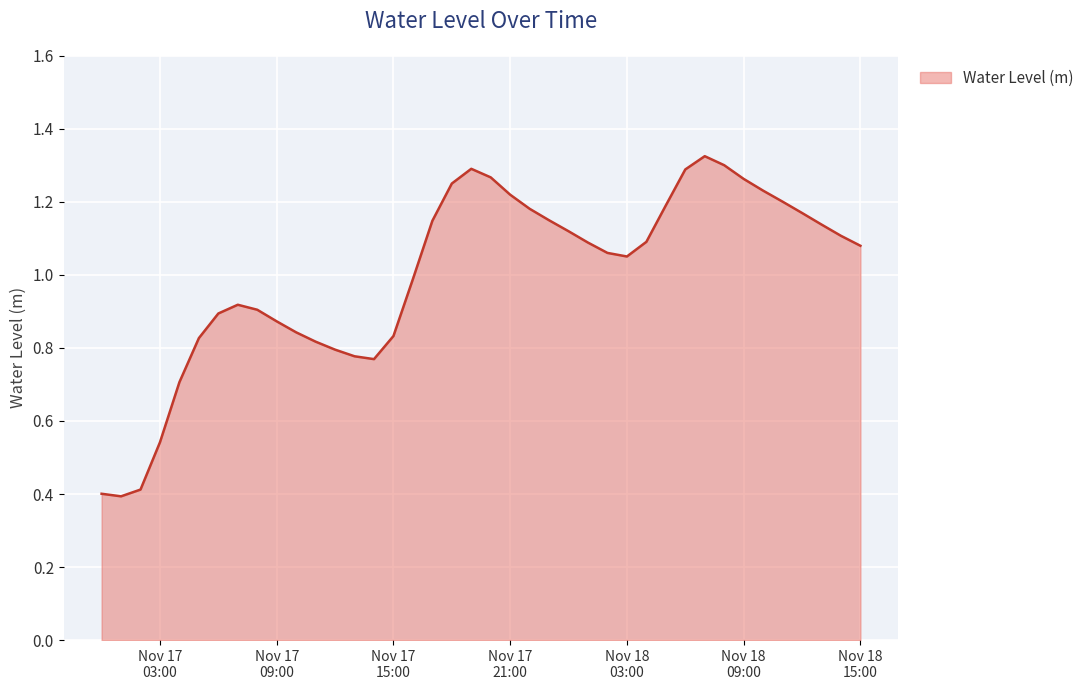

How many series are shown in this chart?

1